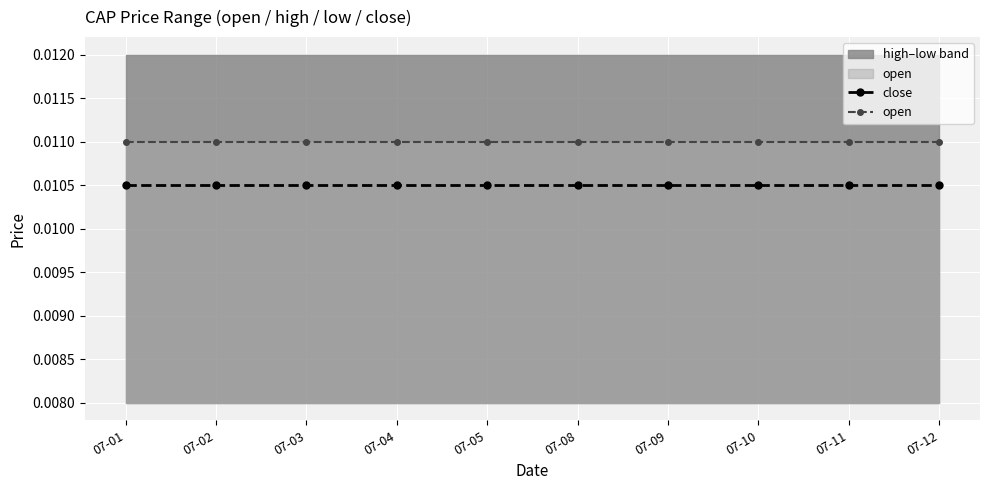

Between 07-10 and 07-04, which is larger?

07-10